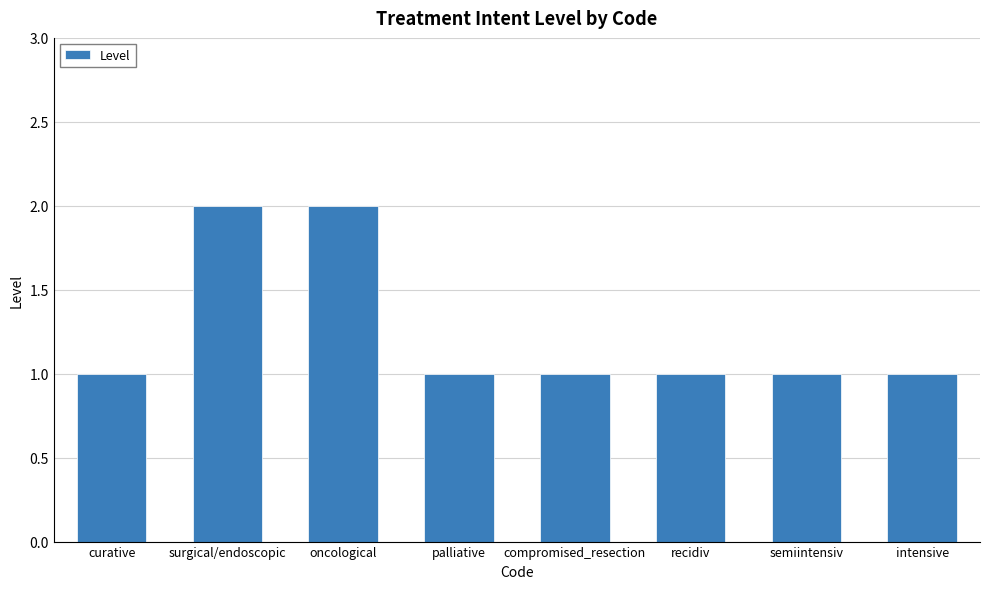

How many categories are shown in the chart?

8